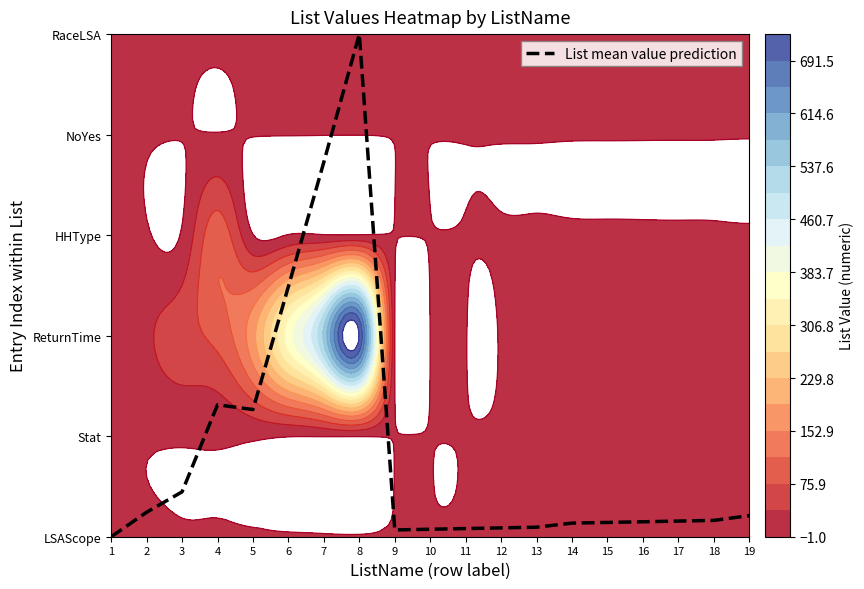

The chart shows a value of 0.1 at 10. True or false?

False